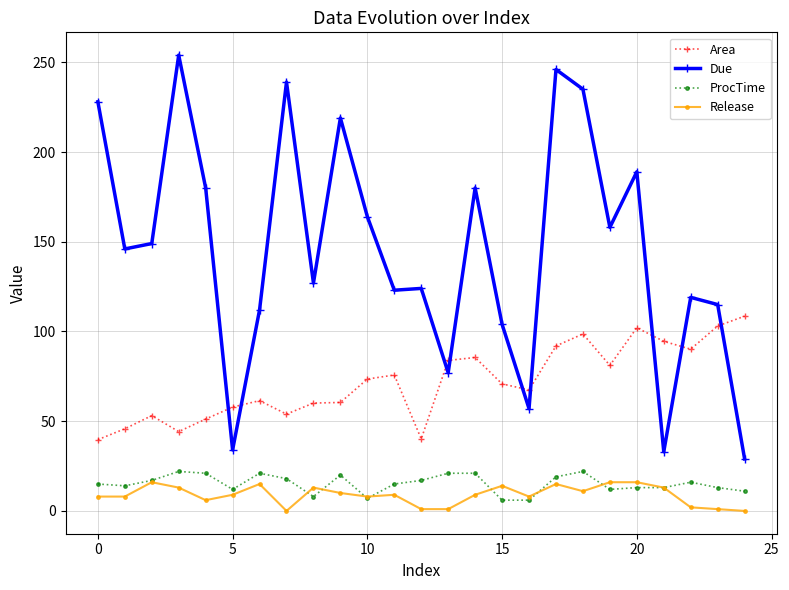

What is the value of the ProcTime point at the 1st from the left?

15.0